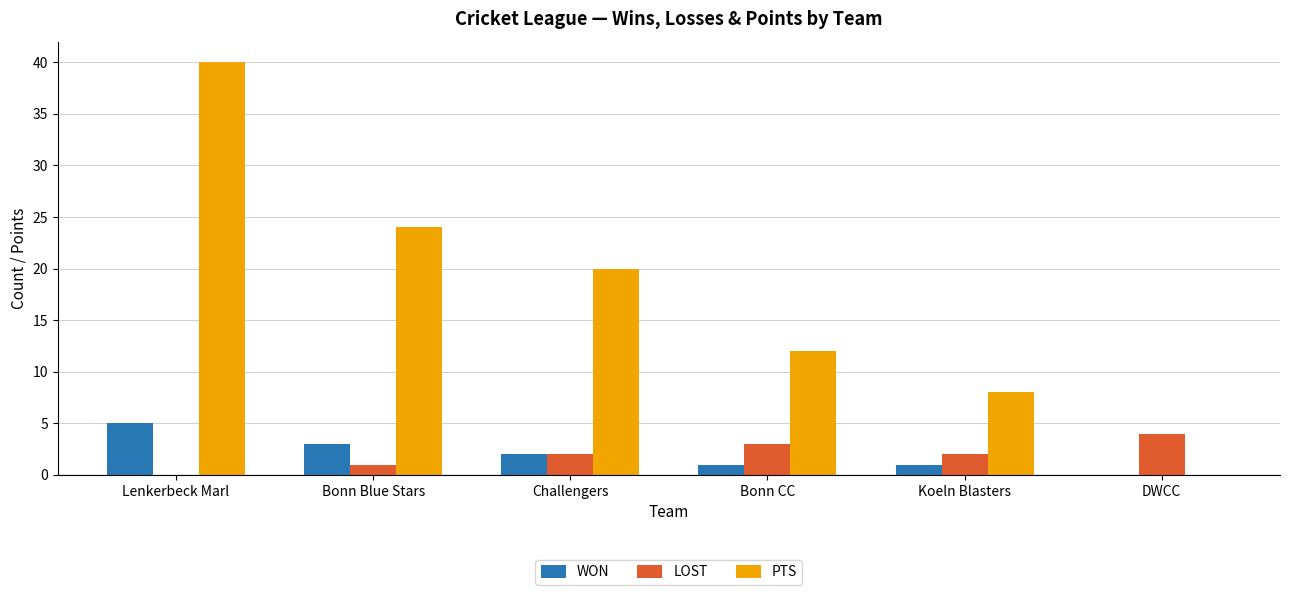

The value of WON at Bonn Blue Stars is 3. True or false?

True